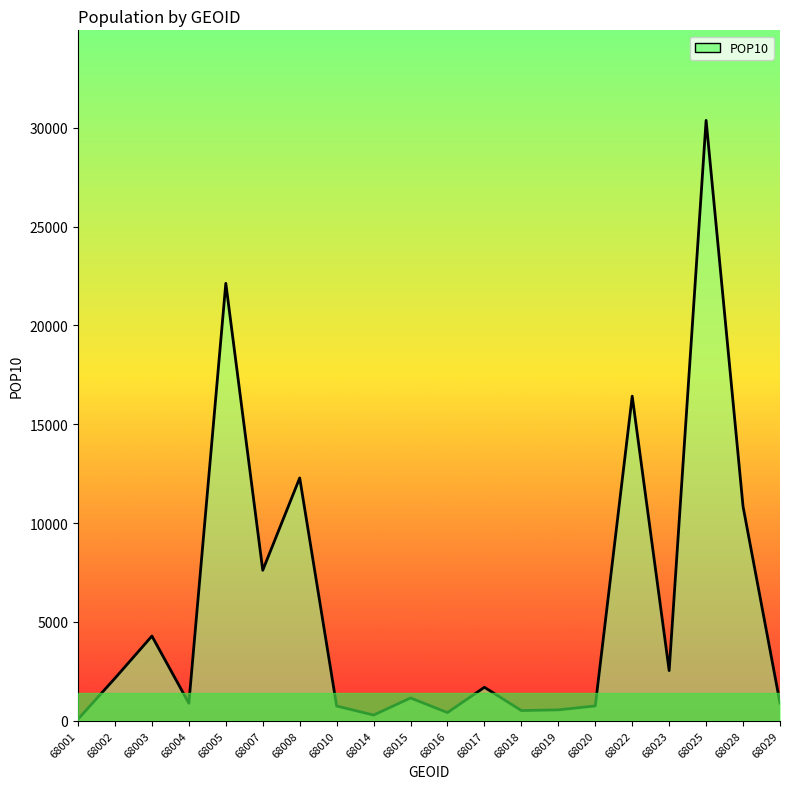

Reading right to left, list all the values displayed in this chart.

899	10839	30376	2536	16422	749	550	516	1692	413	1151	287	745	12285	7612	22132	885	4284	2150	77